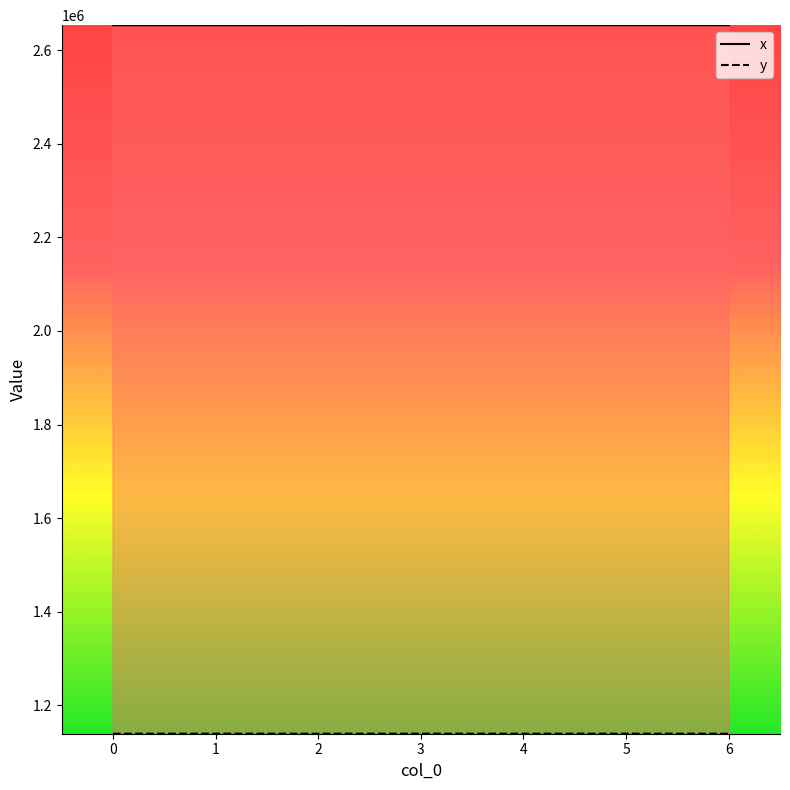

How many data points in y_line are less than 1139166?

3